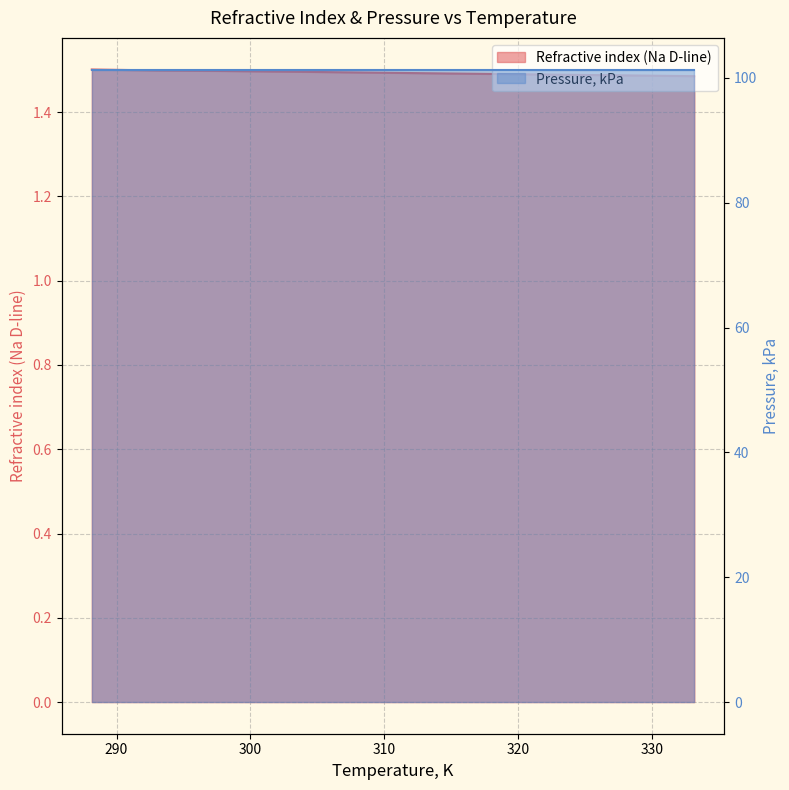

Read the value at 298.15.

1.5